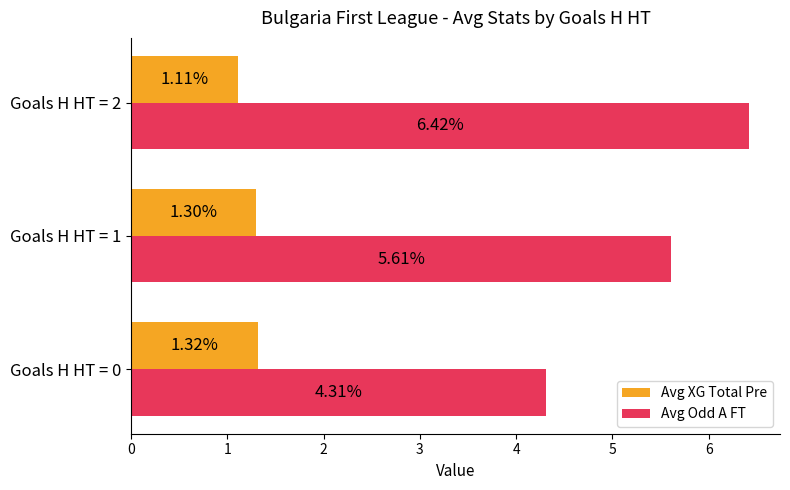

What is the sum of all Avg XG Total Pre values?

3.7